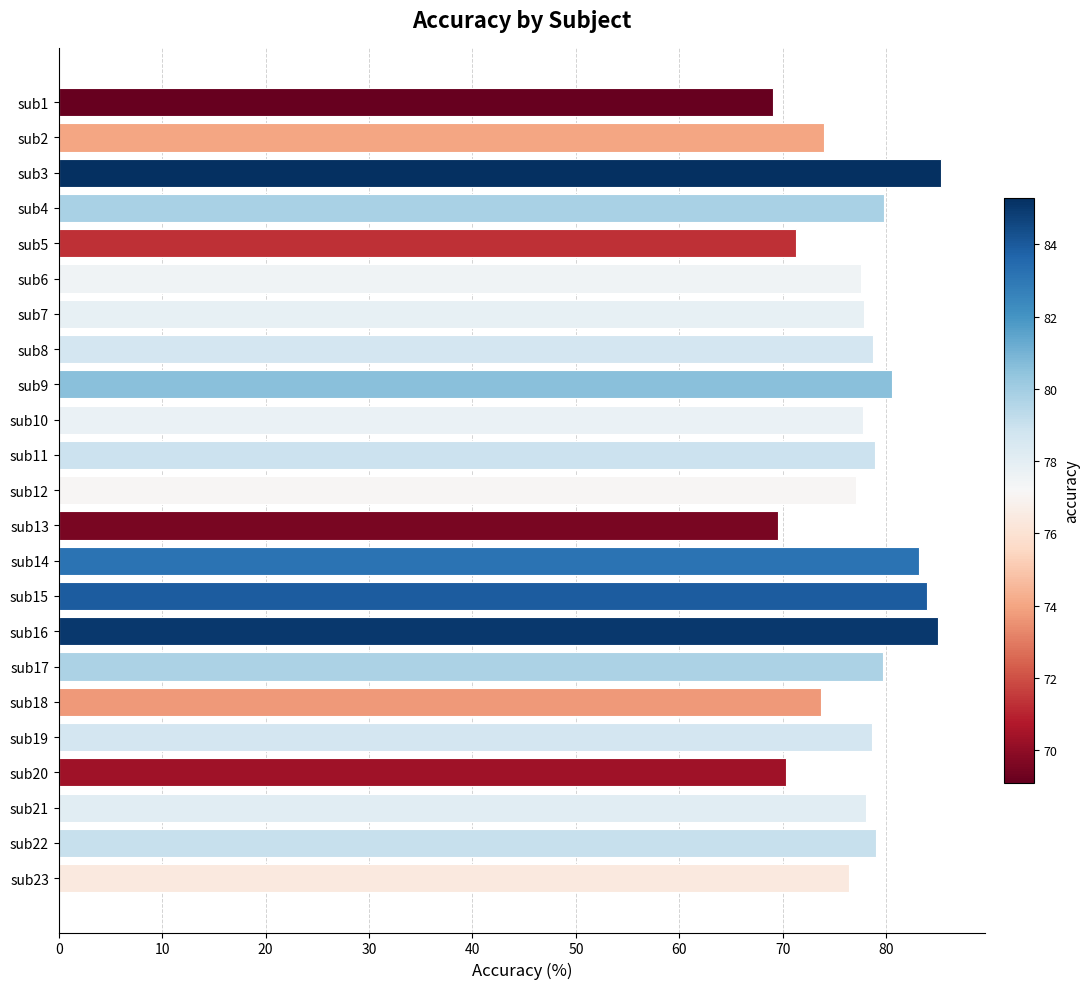

What is the sum of all values?

1785.5